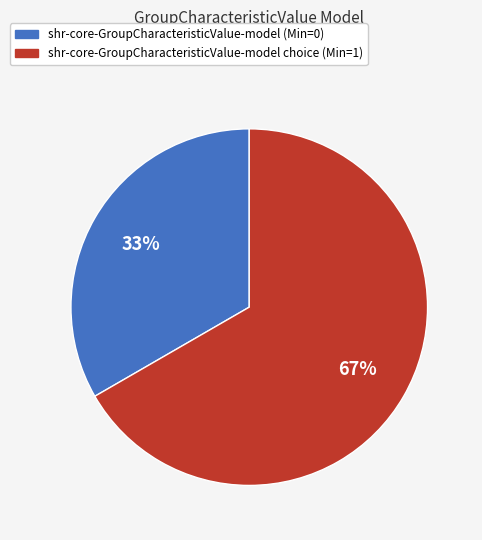

To the nearest percent, what is the average slice percentage?

50%